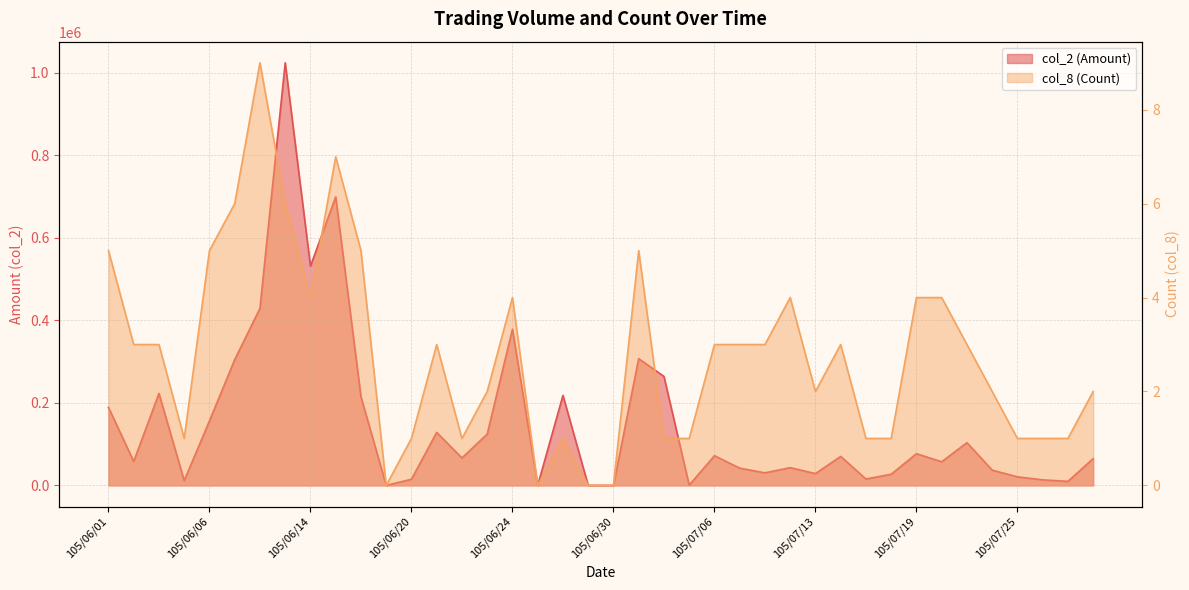

What is the difference between the maximum and minimum values in the col_2 (Amount) series?

1023610